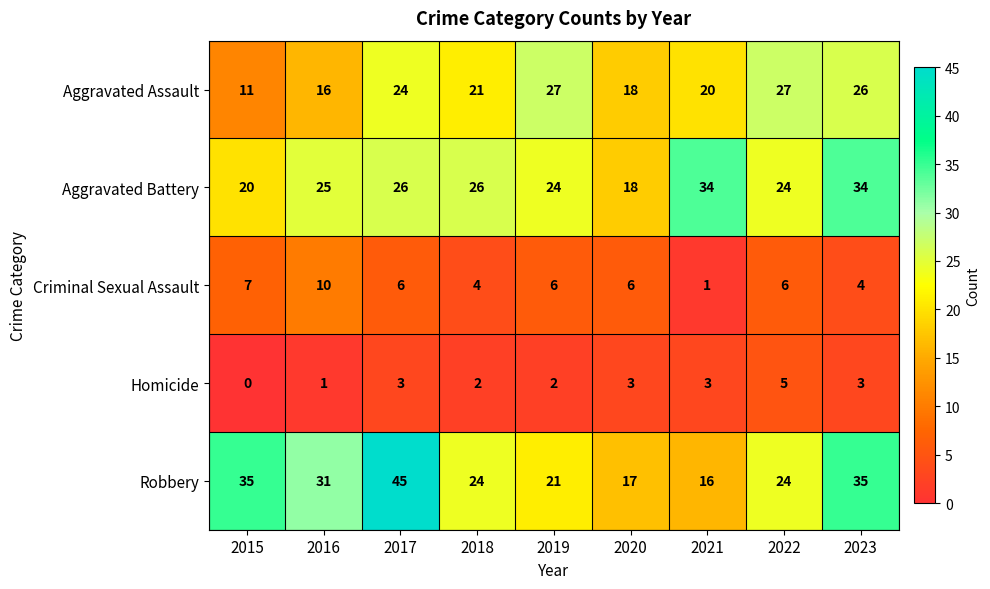

At how many categories does at least one series exceed 5?

9